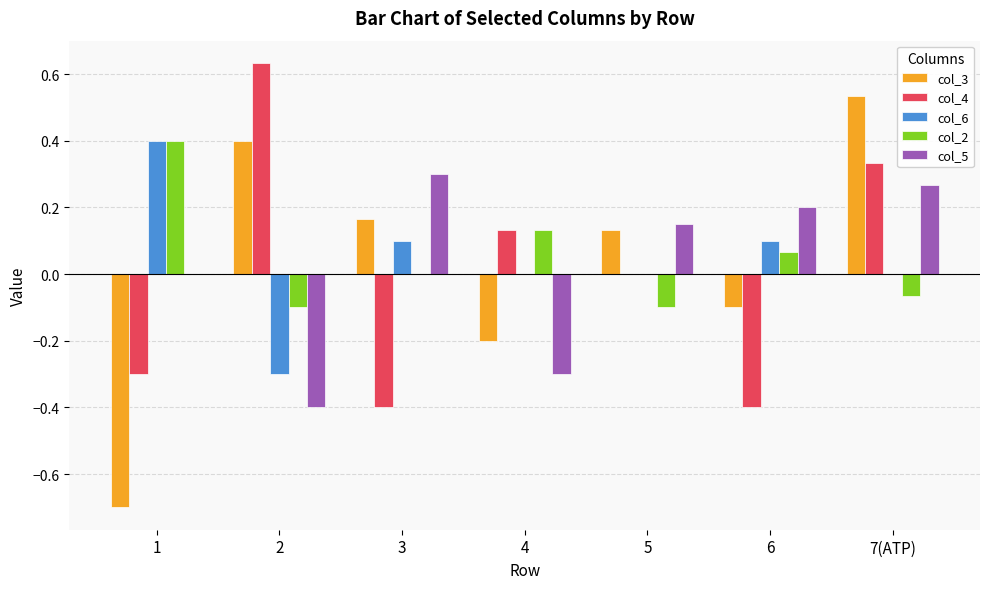

At which category is the sum across all series the highest?

7(ATP)